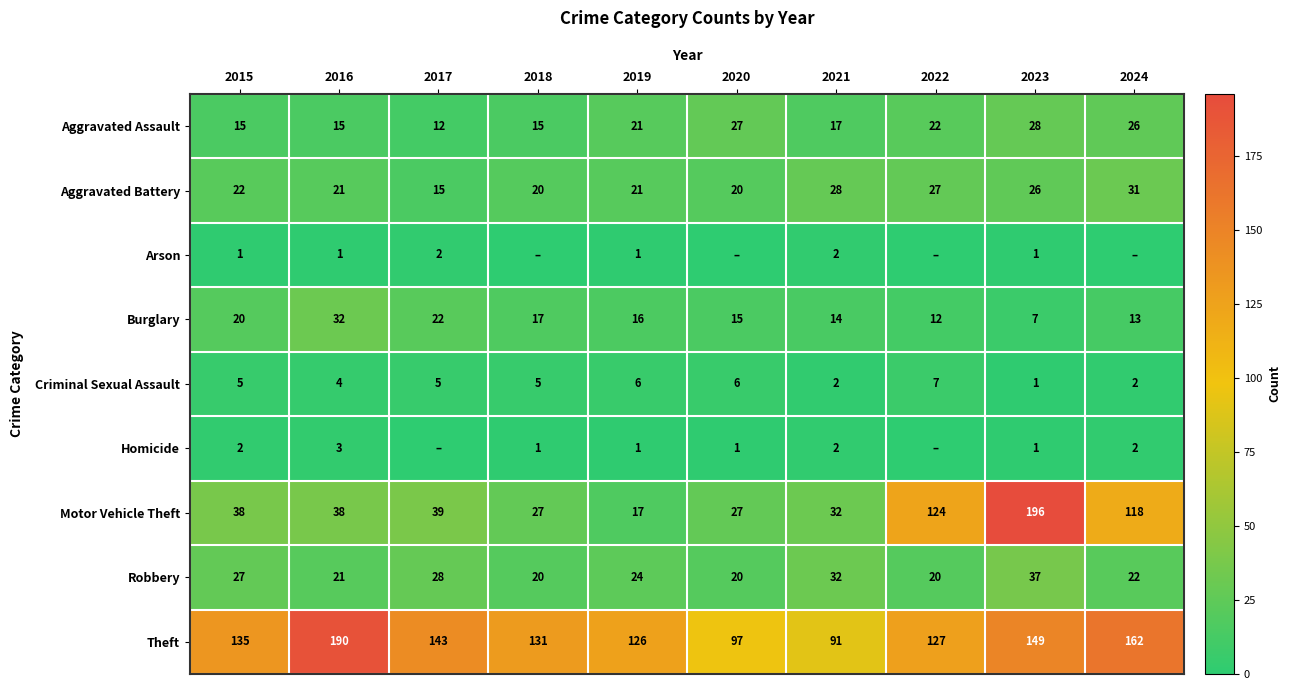

What is the difference between the highest and lowest values at 2016?

189